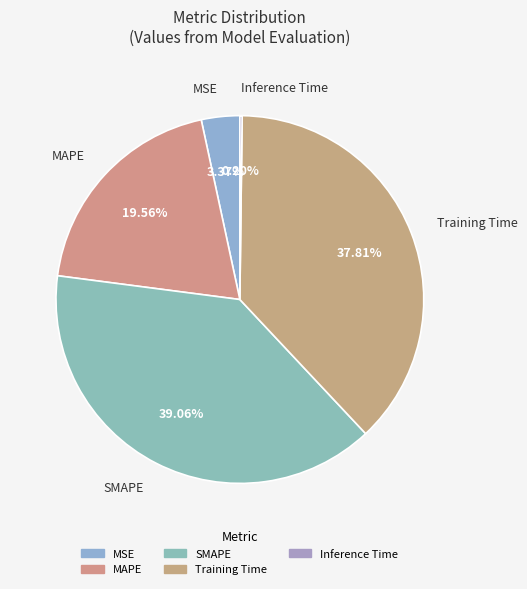

Is Training Time the majority of the pie?

No